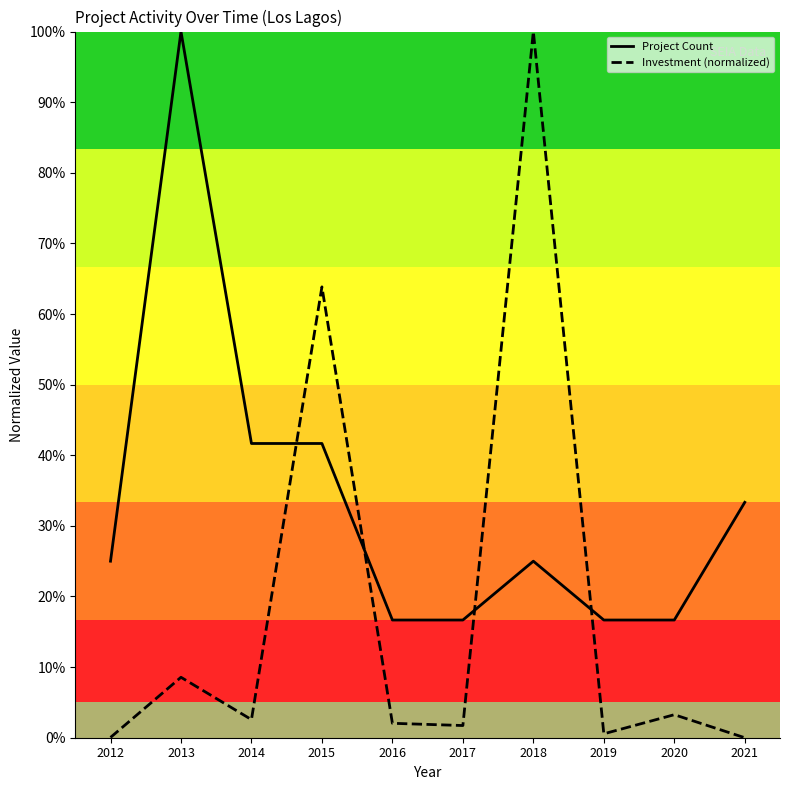

After their last crossing, which series has the higher values: Investment (normalized) or Project Count?

Project Count